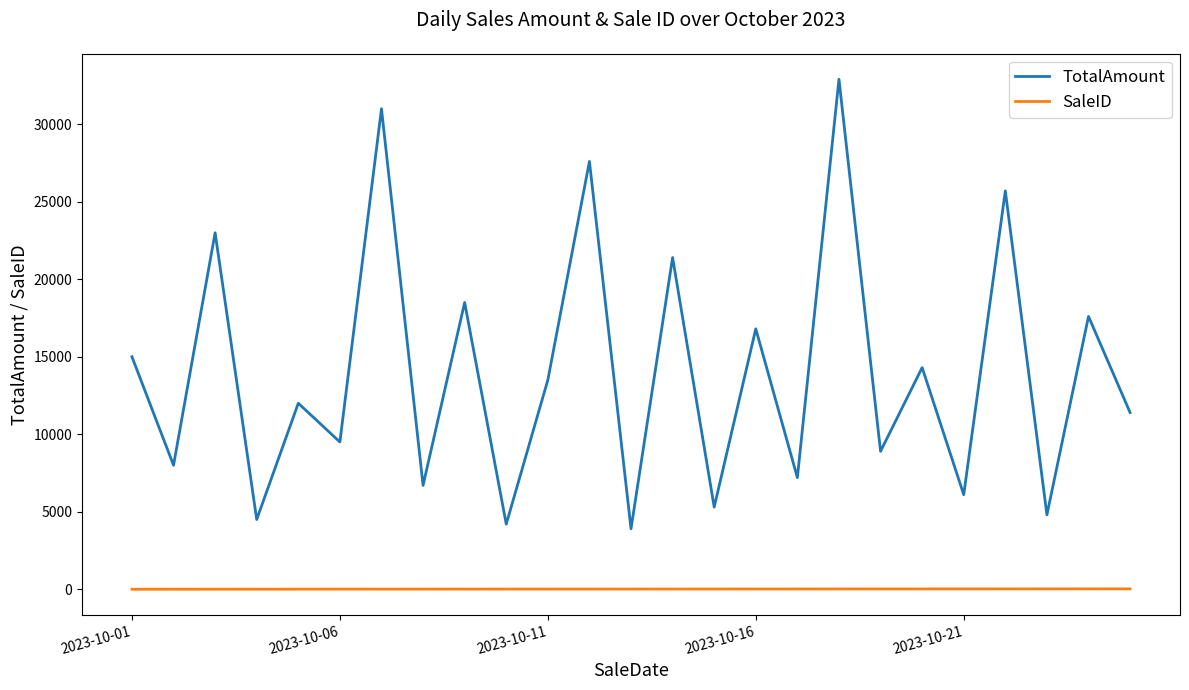

Which series has the largest total across all categories?

TotalAmount